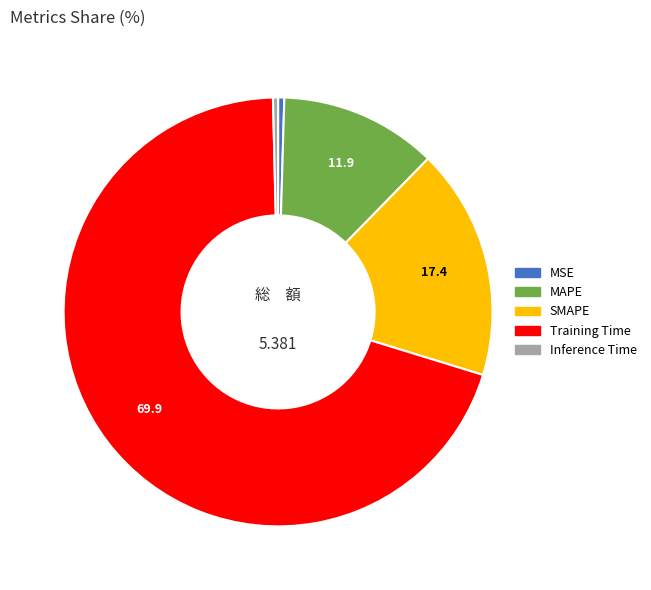

Which slice is the largest?

Training Time